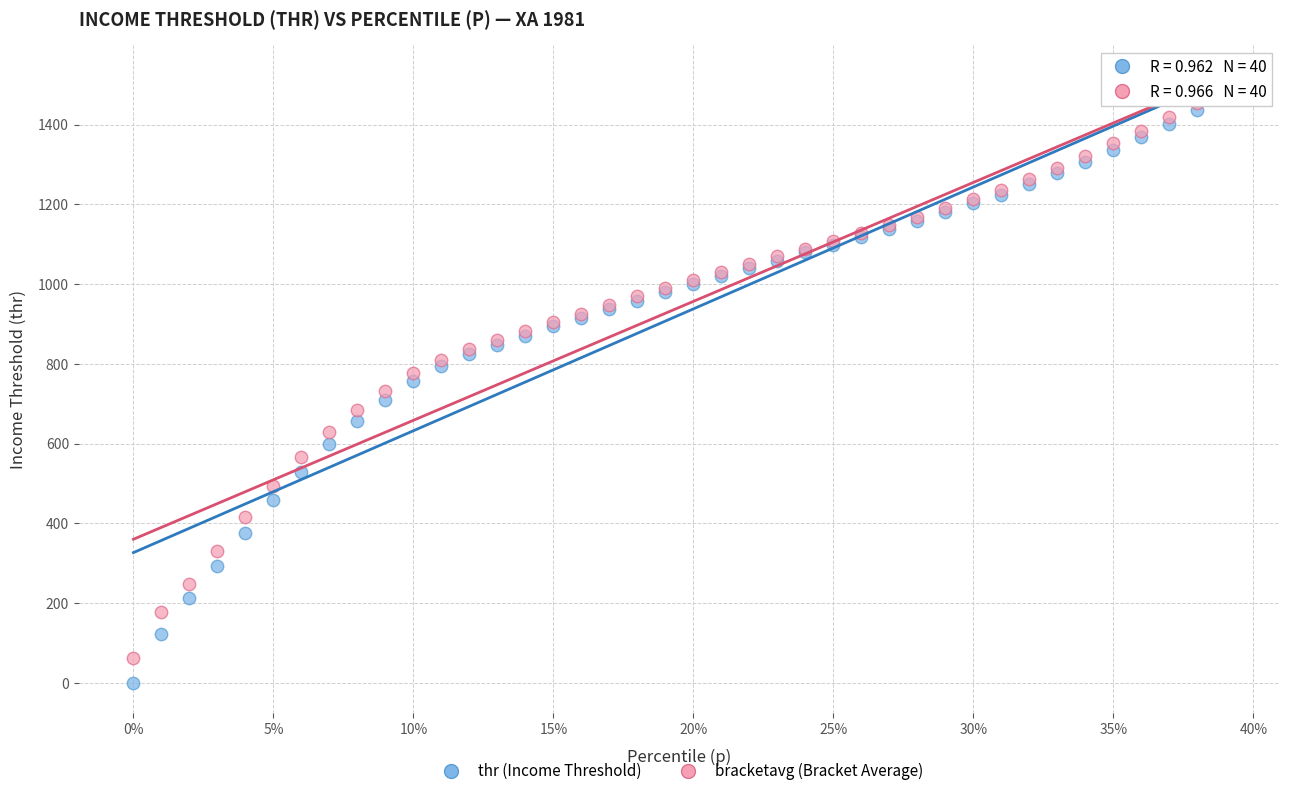

What are all the series names shown in the legend?

thr (Income Threshold), bracketavg (Bracket Average)